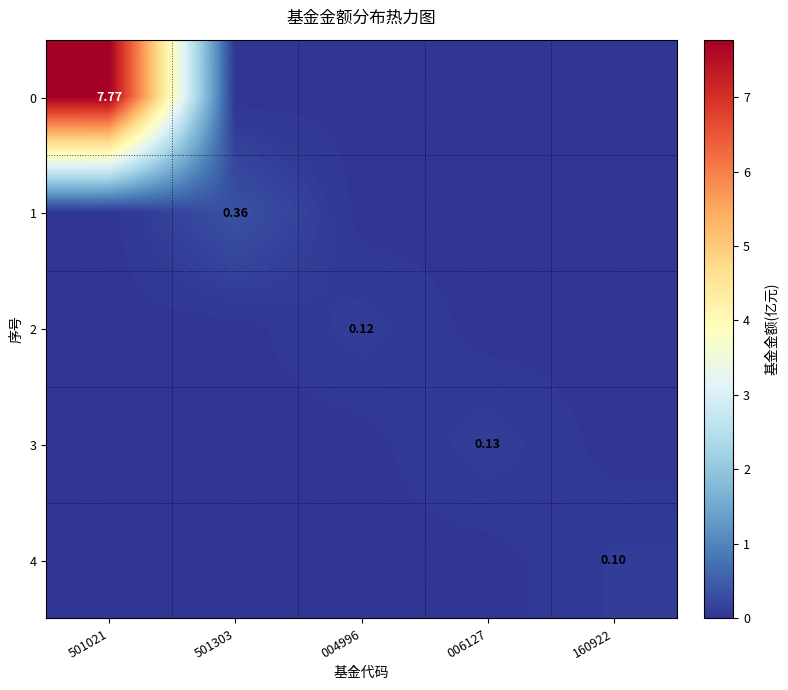

How many data points in 0 are above 0?

1